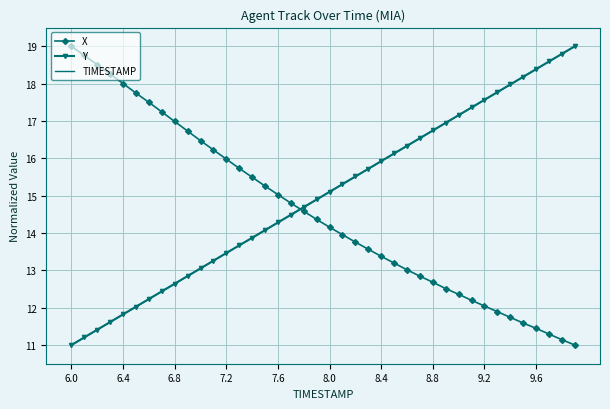

What is the maximum value shown in the chart?

19.0